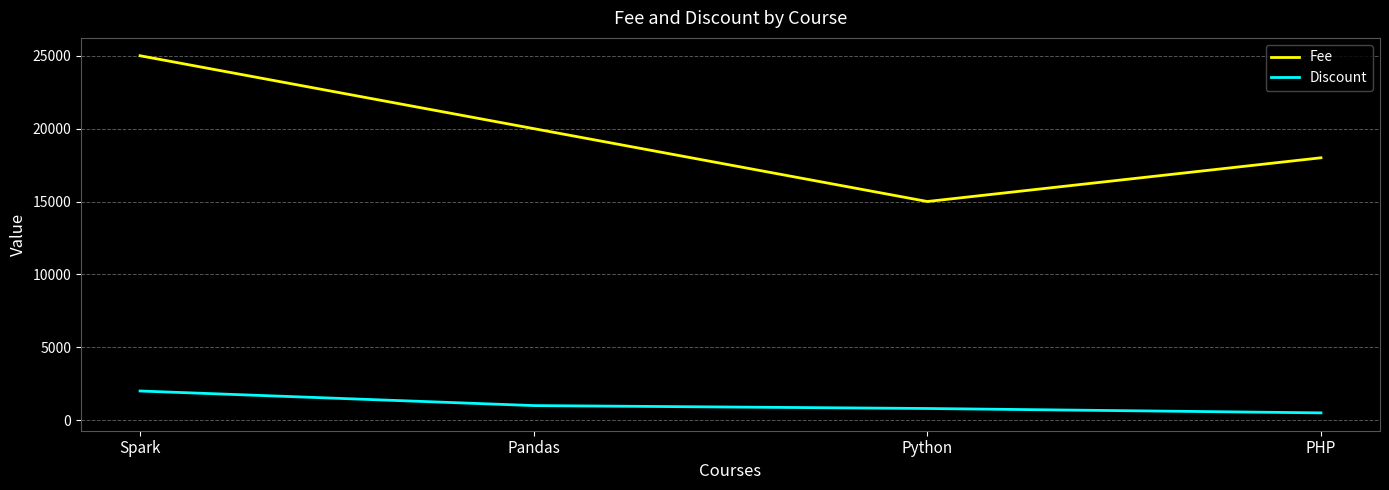

Reading left to right, transcribe all the data shown in this chart.

Fee: Spark=25000	Pandas=20000	Python=15000	PHP=18000
Discount: Spark=2000	Pandas=1000	Python=800	PHP=500